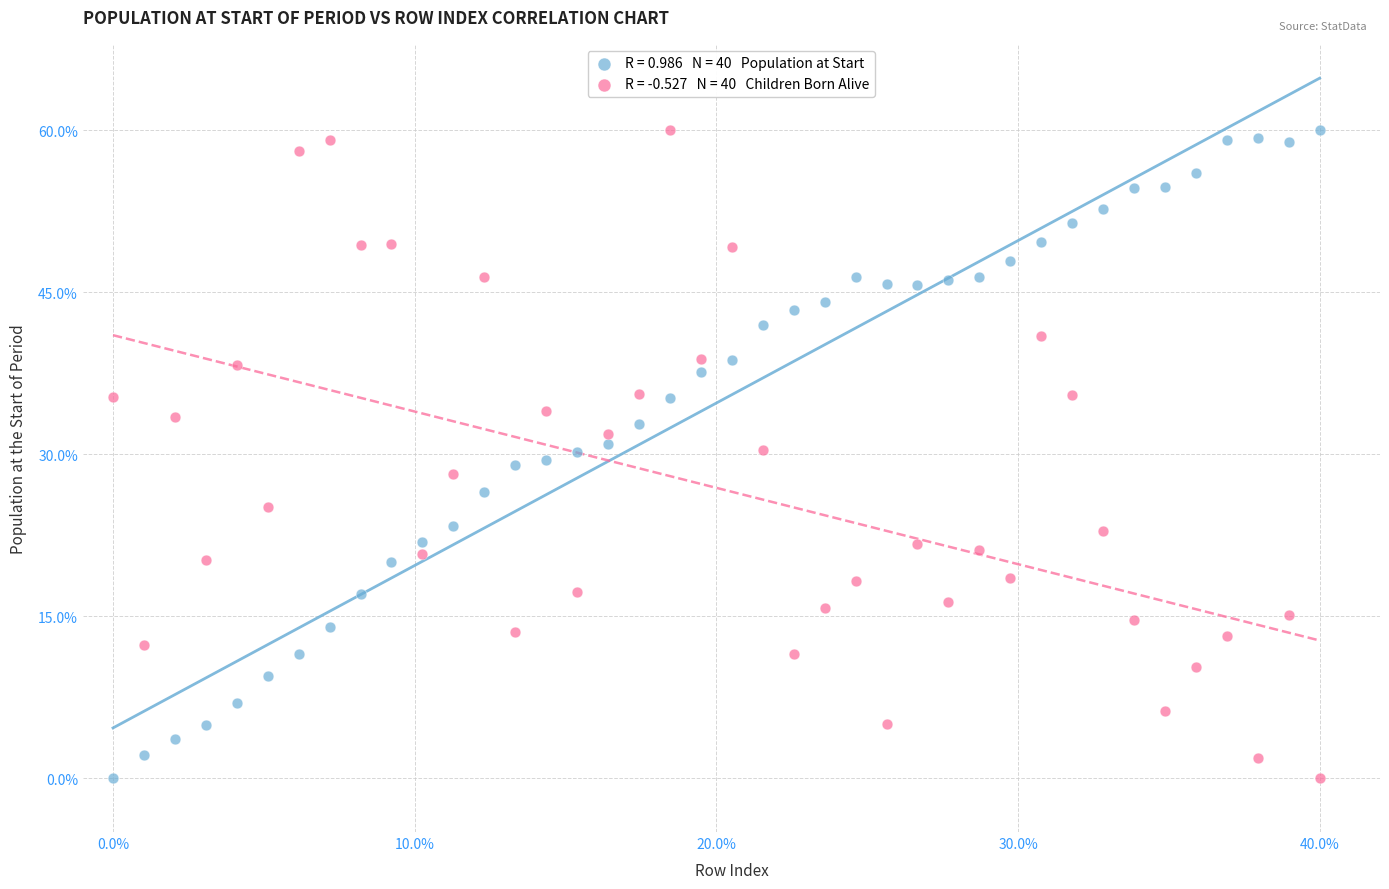

Across all data points, what is the range of X values (max minus min)?

40.0